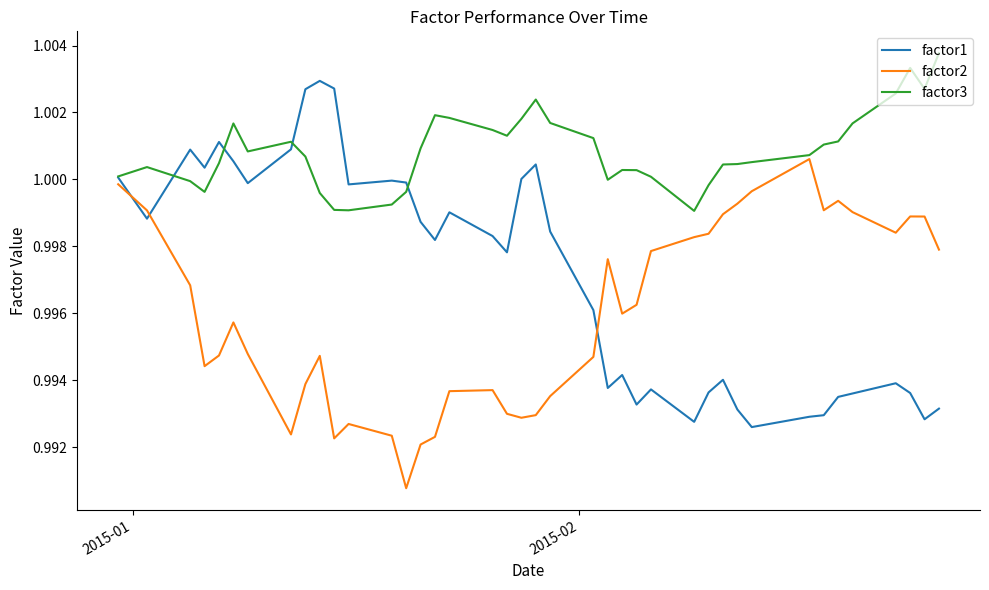

Which series has the largest total across all categories?

factor3